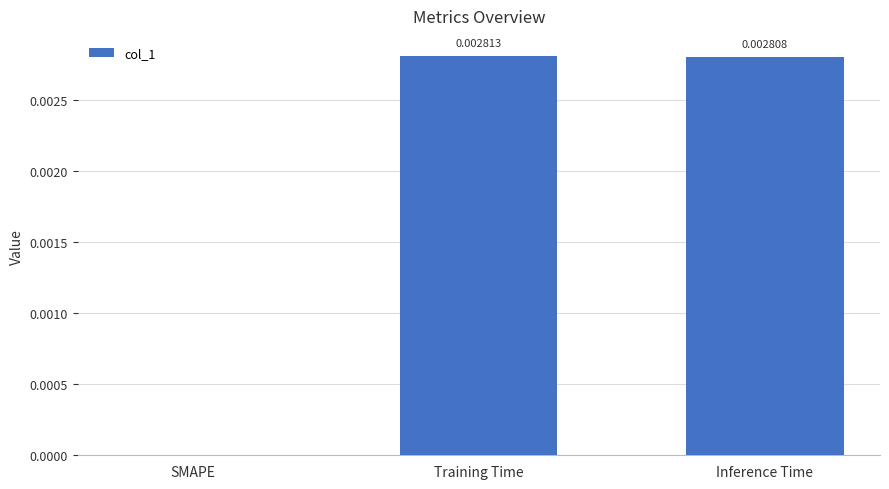

Where is the data nearest to the value 0?

SMAPE